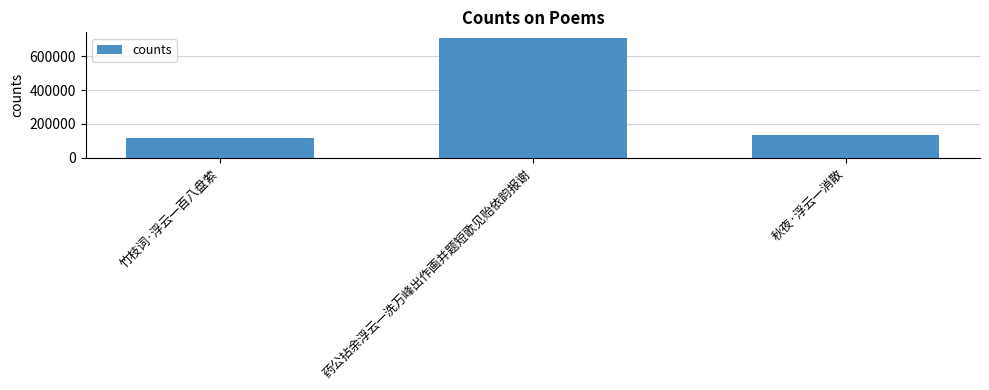

What is the value of the 1st bar from the left?

114360